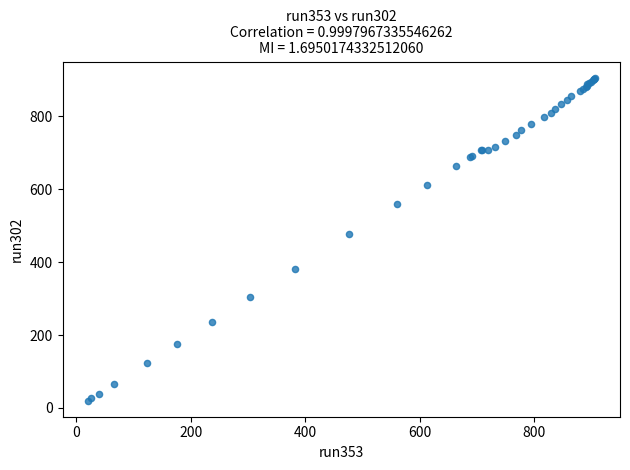

What Y value in the scatter plot is closest to 463?

476